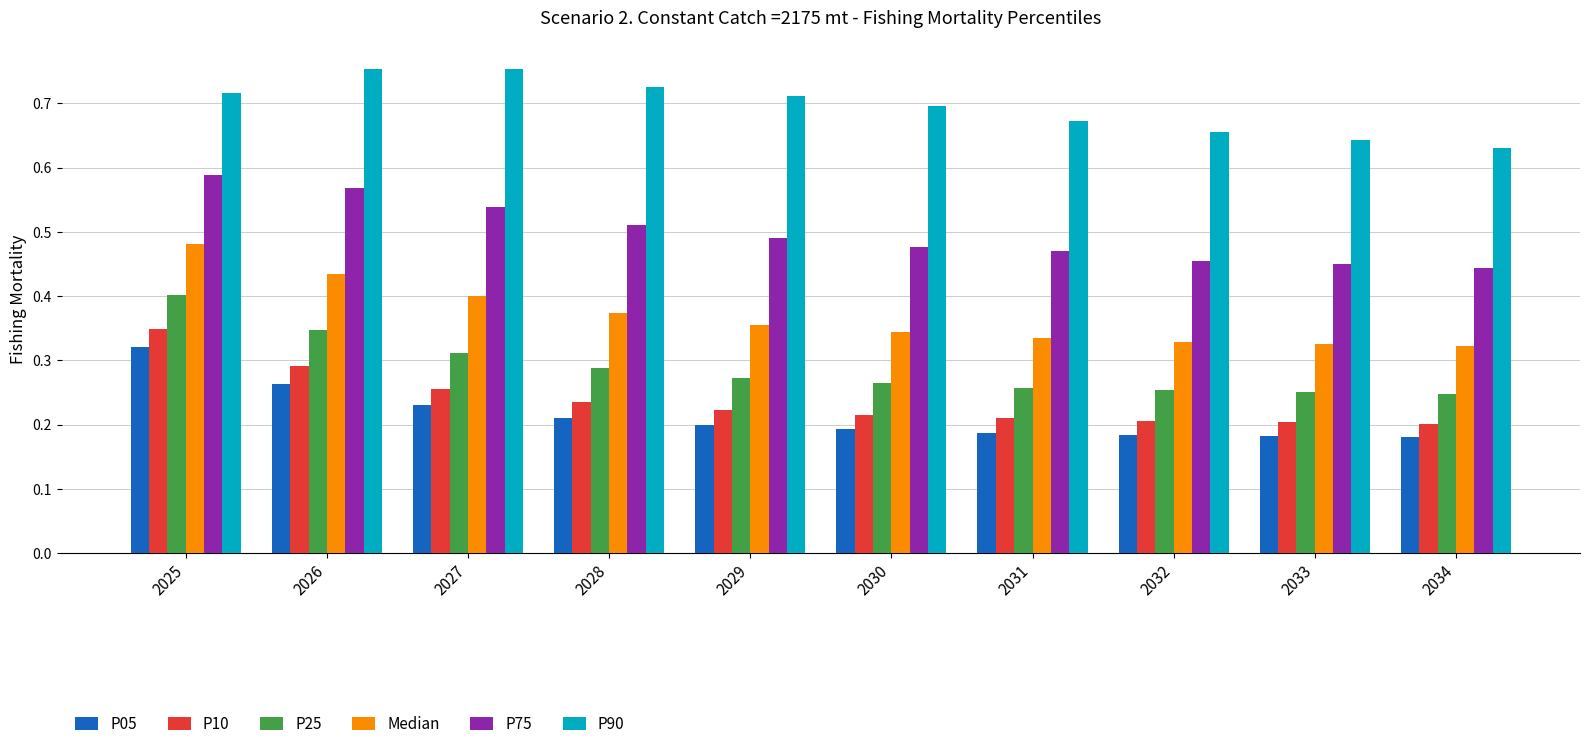

Which category has the highest value in the P75 series?

2025